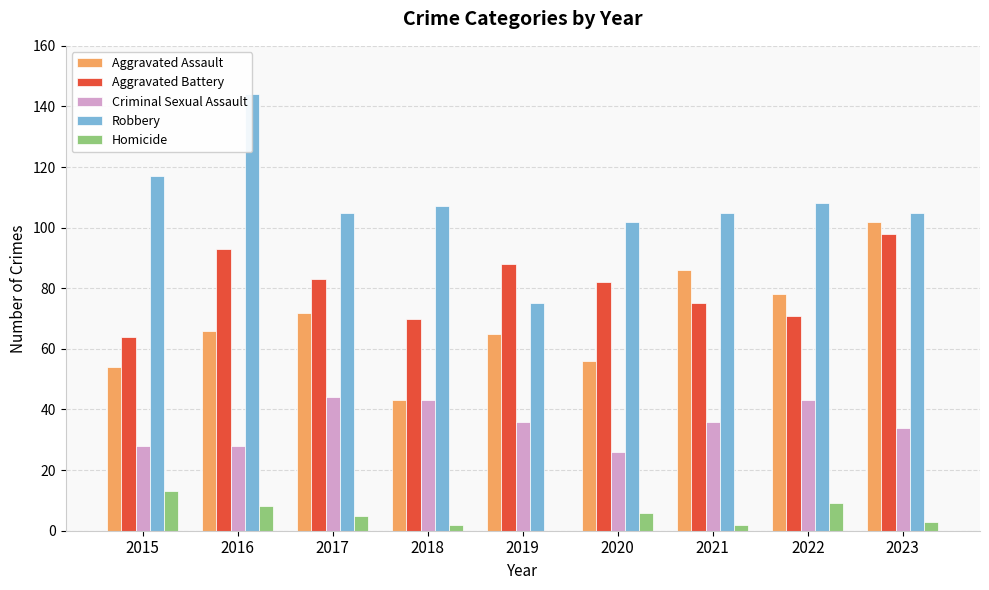

Which category has the lowest value in the Robbery series?

2019